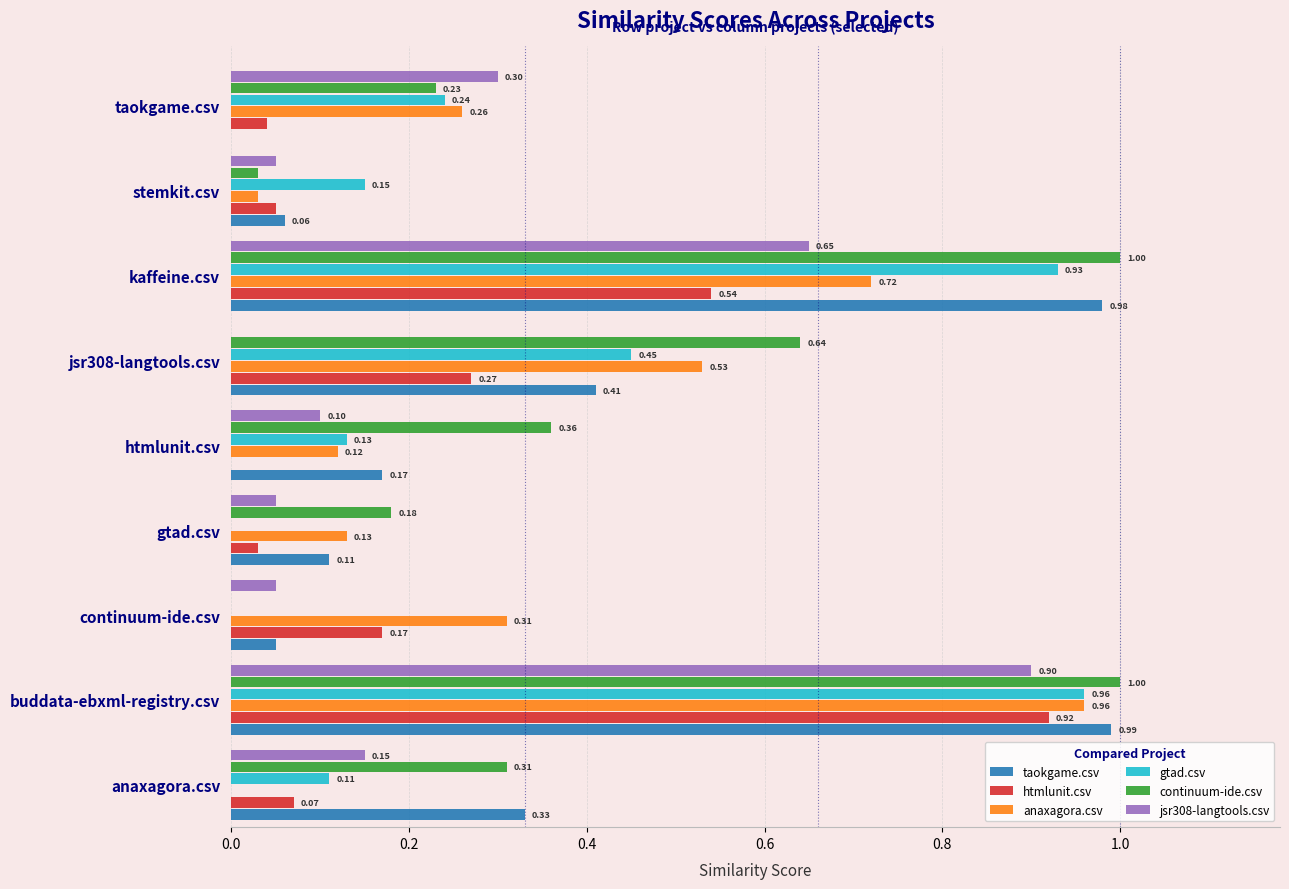

At which category is the sum across all series the highest?

buddata-ebxml-registry.csv